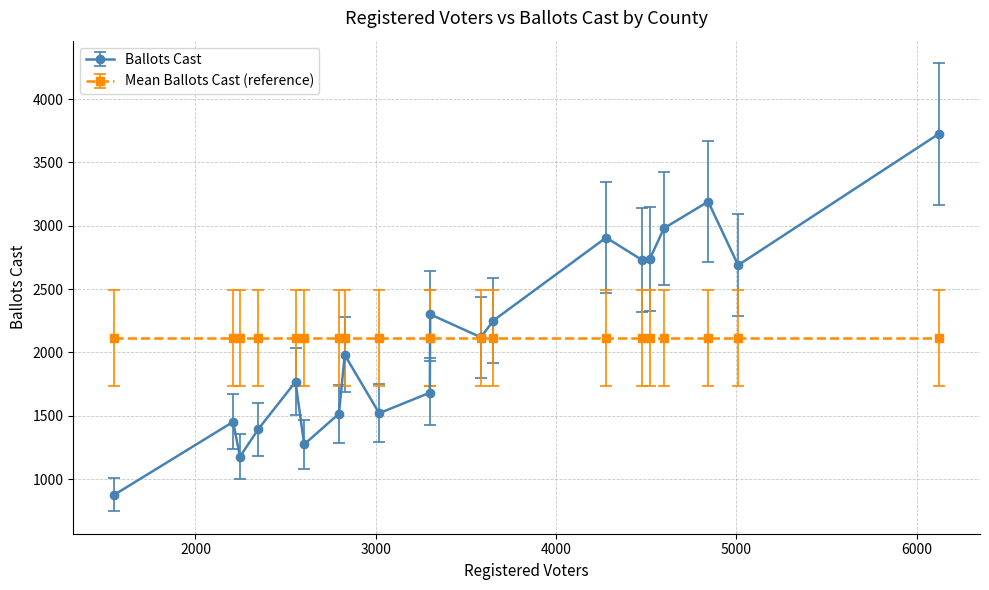

Which series has the widest spread of values?

Ballots Cast